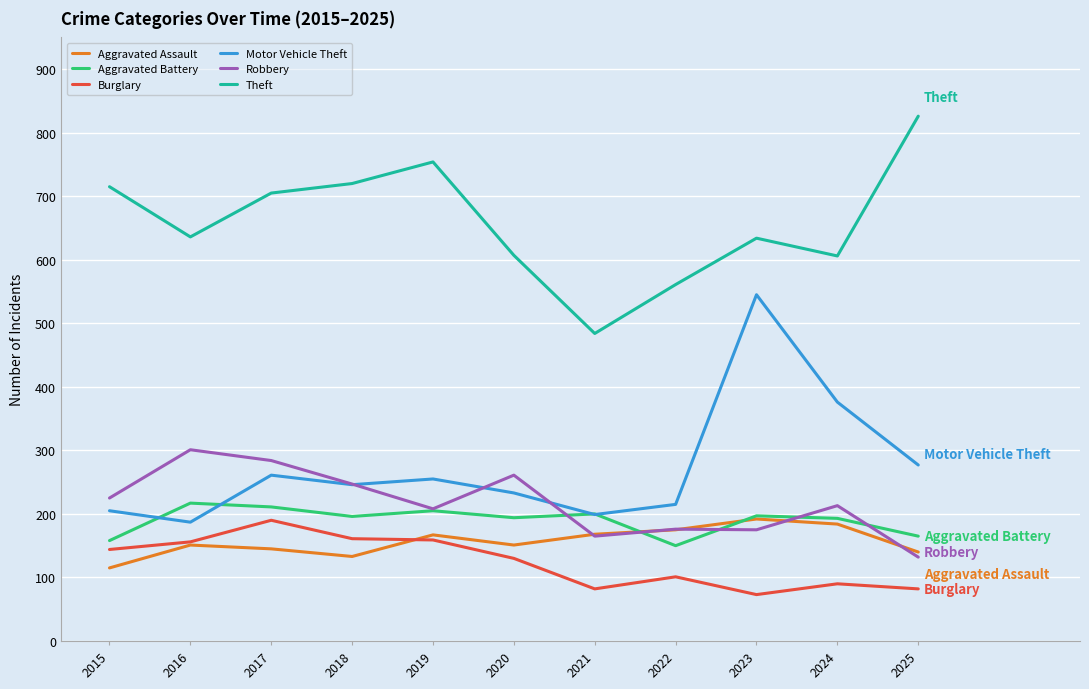

What is the total value across all series at 2018?

1703